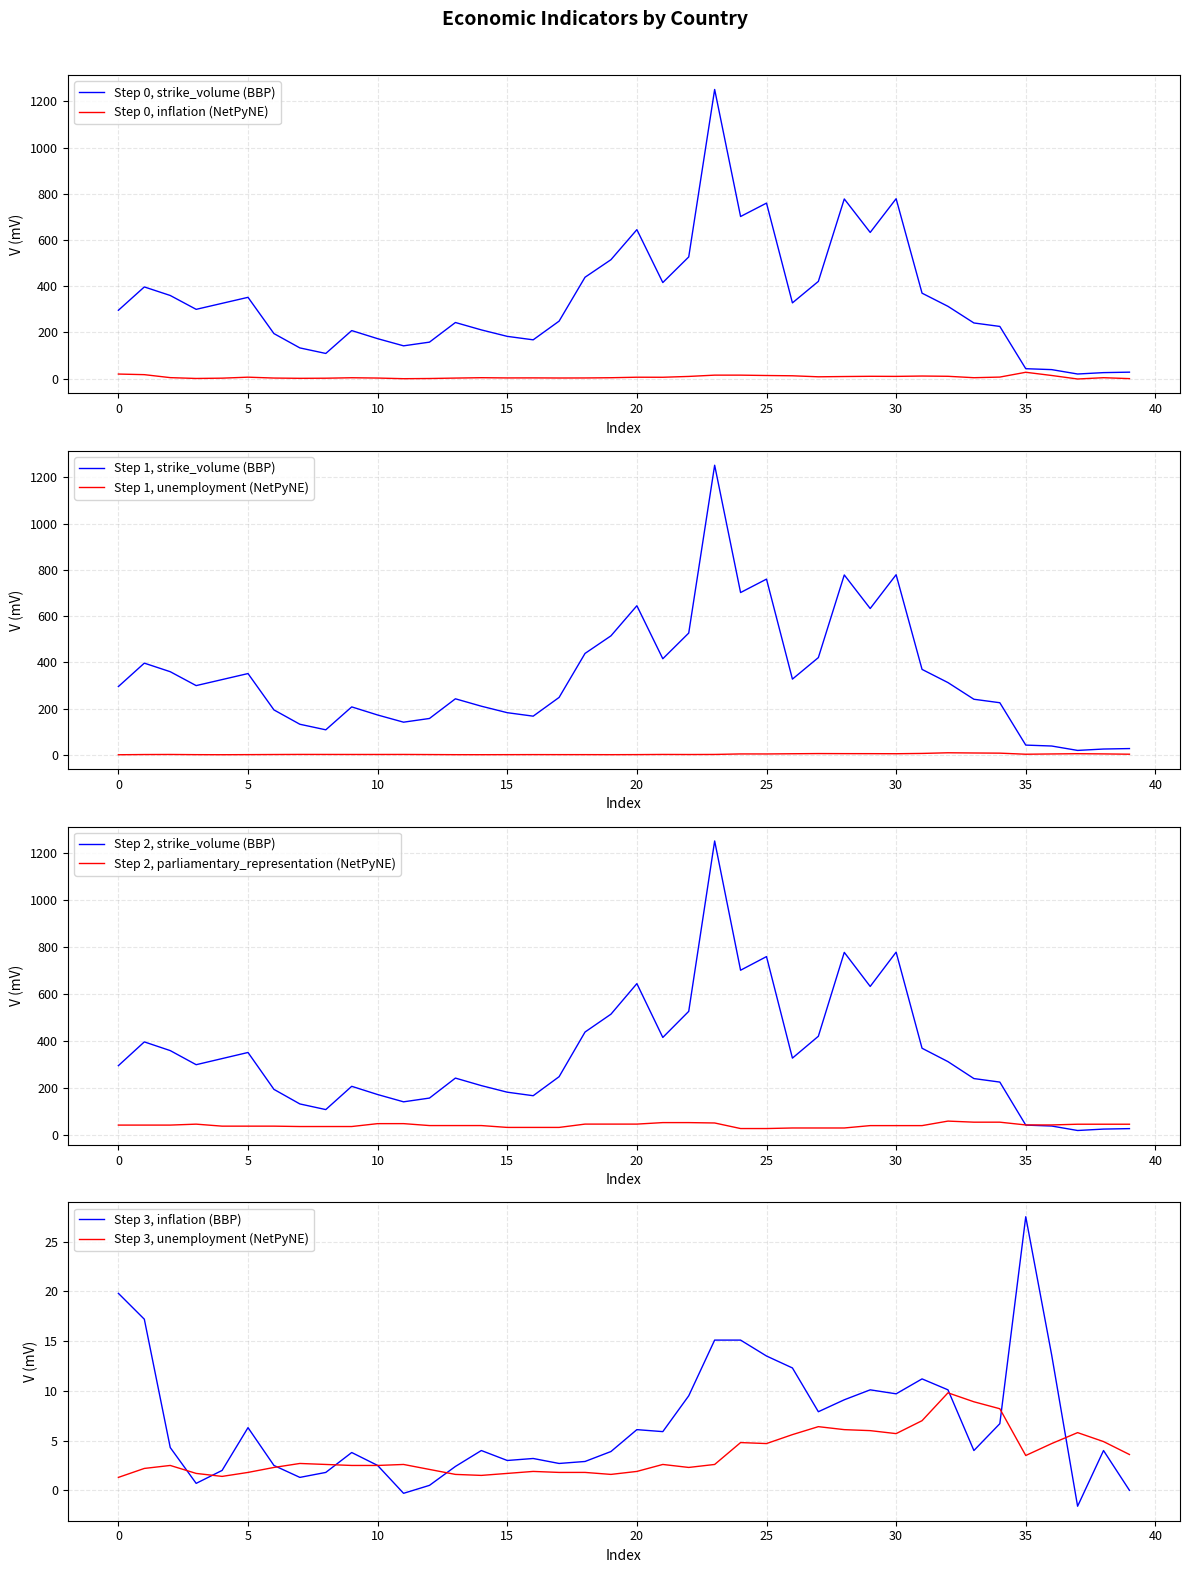

Which series has the largest total across all categories?

strike_volume